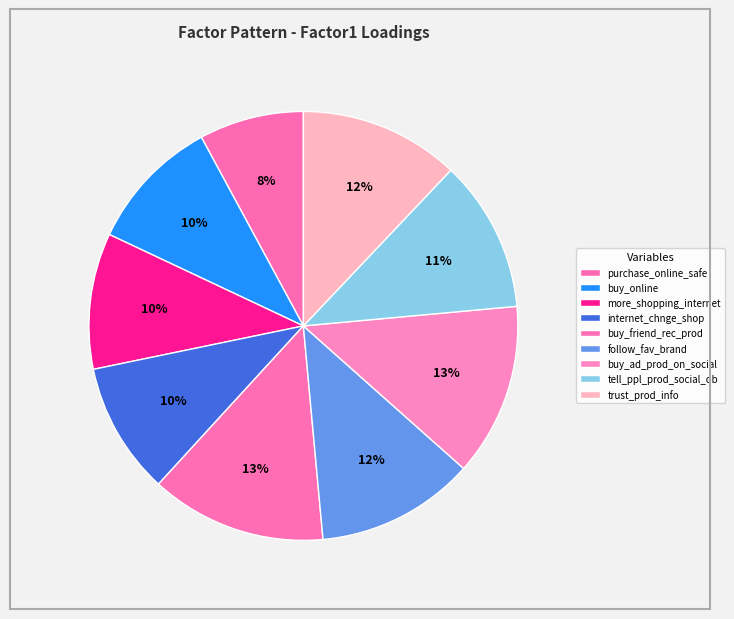

Which slice is the largest?

buy_friend_rec_prod